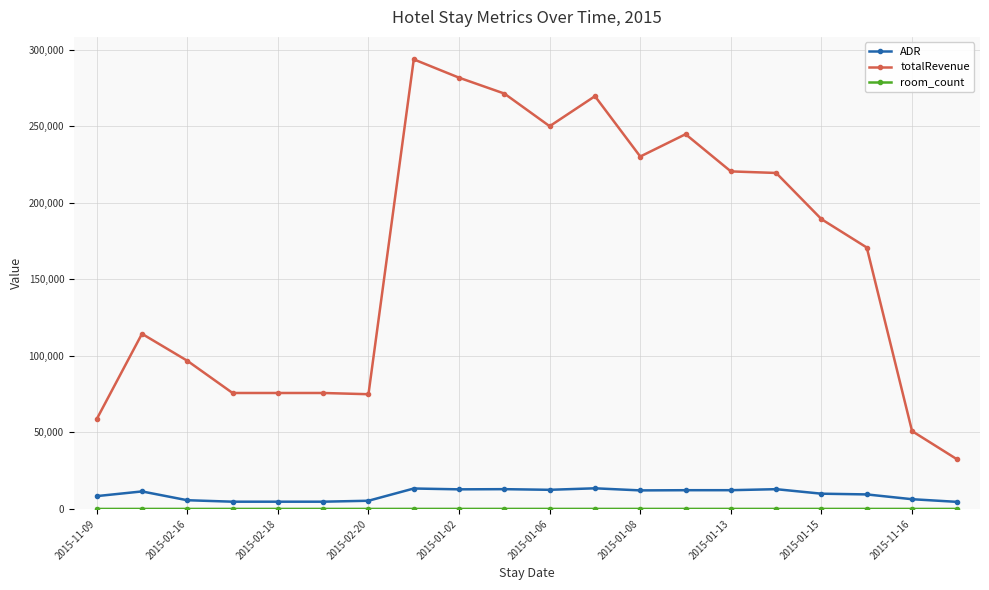

What is the value of the ADR point at the 2nd from the left?

11439.1